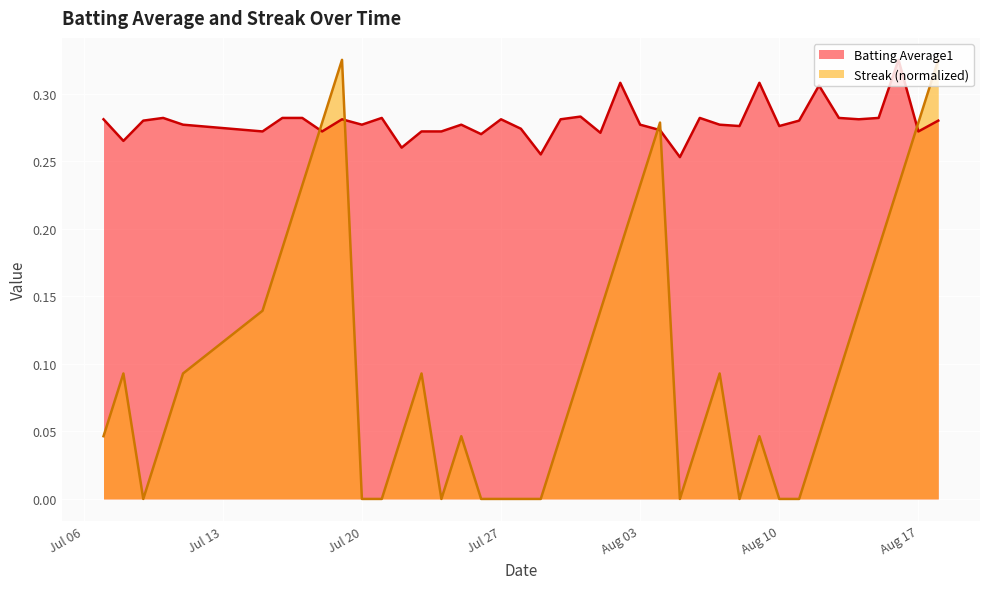

Does the chart display data point markers on the line(s)?

No